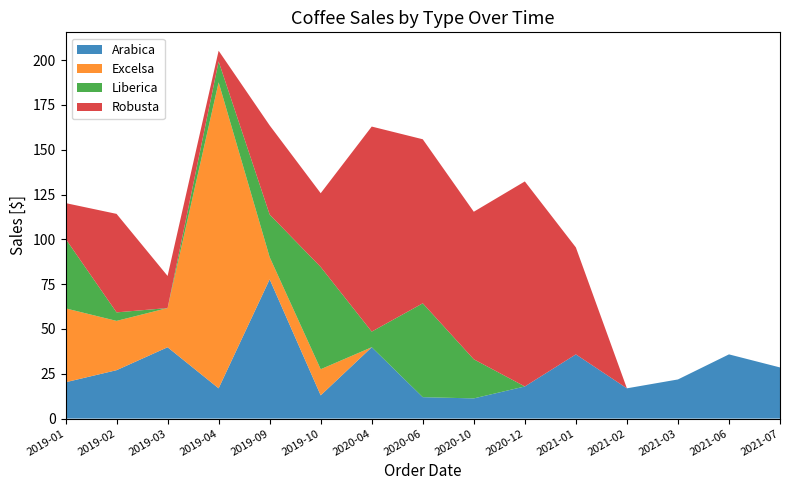

Reading right to left, extract all data points from this chart.

Arabica: 28.5	35.8	21.8	16.9	35.8	17.9	11.2	11.9	39.8	12.9	77.7	16.9	39.8	27.0	20.2
Excelsa: 0.0	0.0	0.0	0.0	0.0	0.0	0.0	0.0	0.0	14.6	12.4	170.8	21.9	27.5	41.2
Liberica: 0.0	0.0	0.0	0.0	0.0	0.0	21.8	52.4	8.7	57.1	23.8	11.7	0.0	4.8	38.9
Robusta: 0.0	0.0	0.0	0.0	59.7	114.4	82.3	91.5	114.4	41.2	49.8	6.0	17.9	55.0	19.9